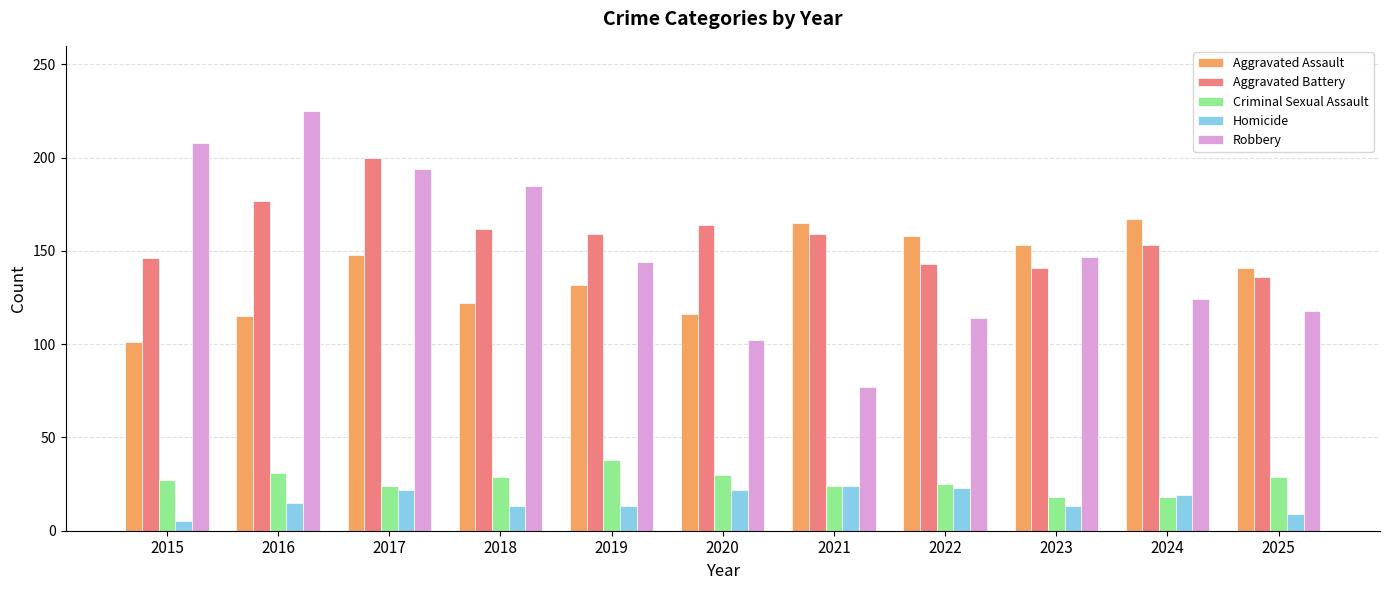

Which category has the lowest value in the Robbery series?

2021